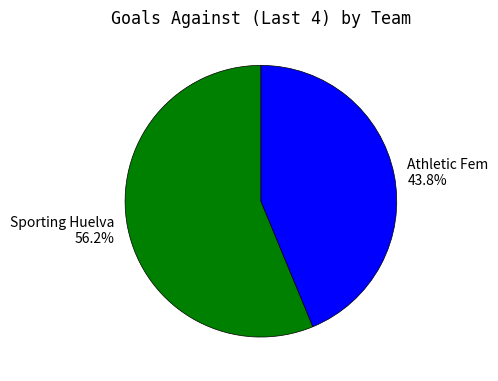

Is there a majority slice in this chart?

Yes